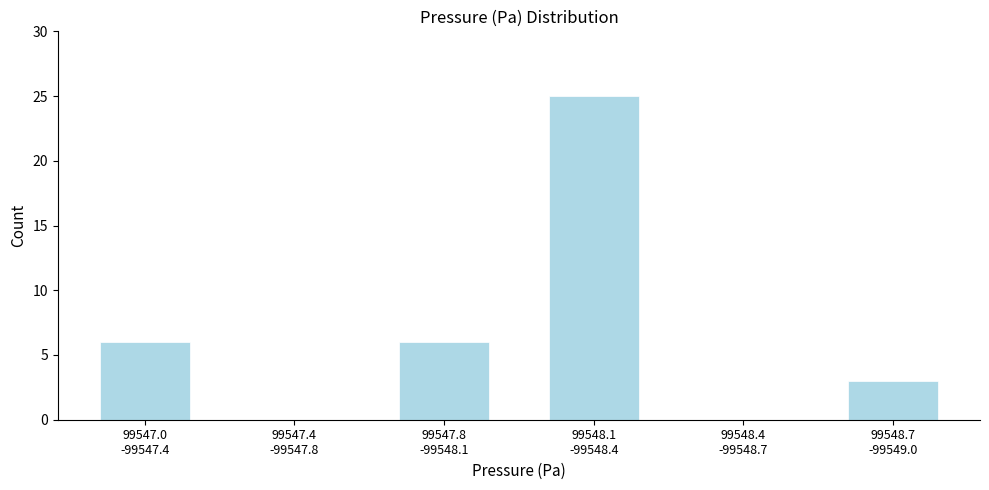

What is the maximum value shown in the chart?

25